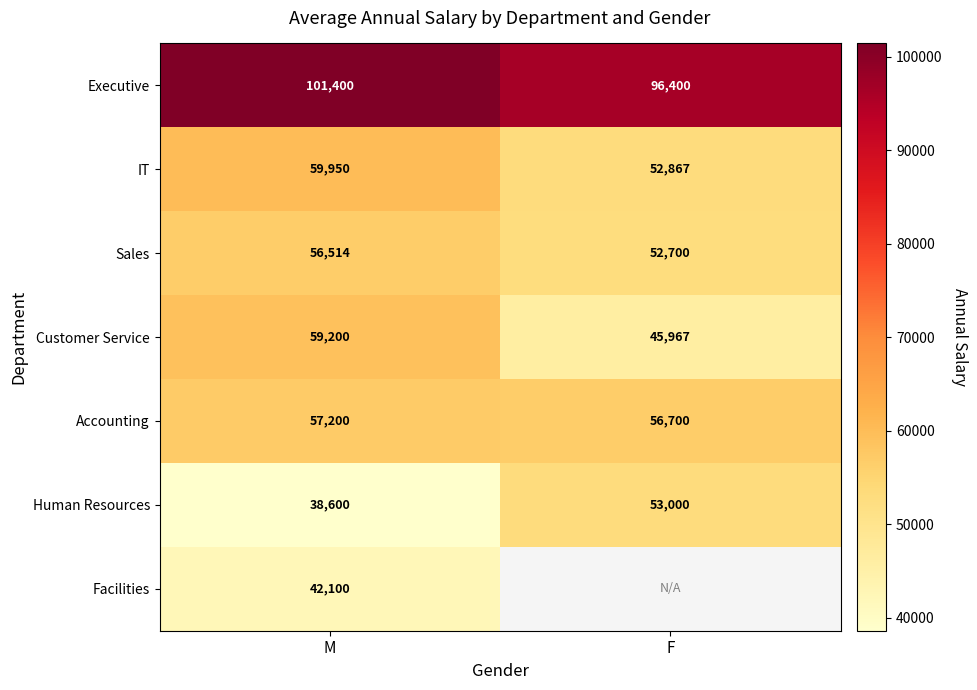

At how many categories does at least one series exceed 100682?

1